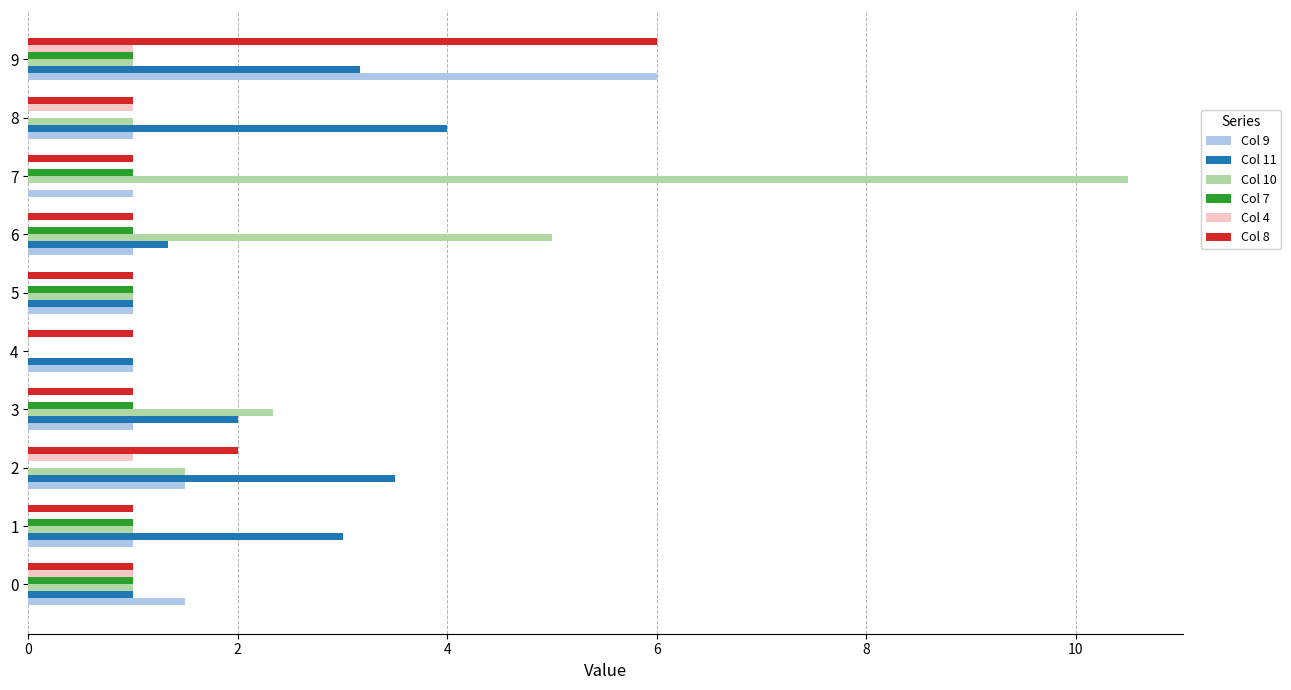

At which category does the chart reach its peak across all series?

7